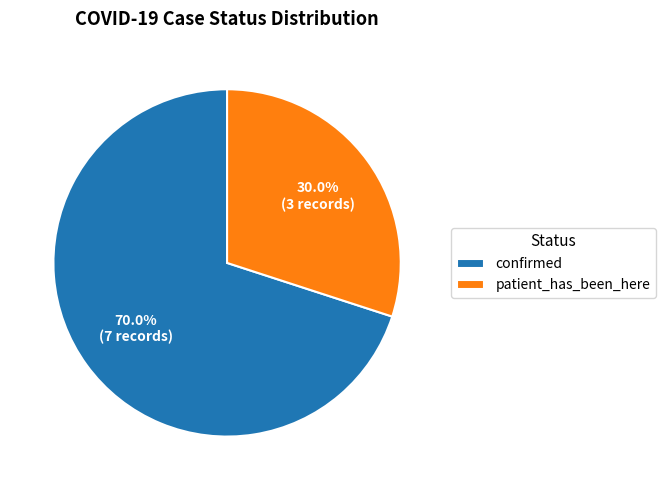

To the nearest percent, what is the combined percentage of confirmed and patient_has_been_here?

100%